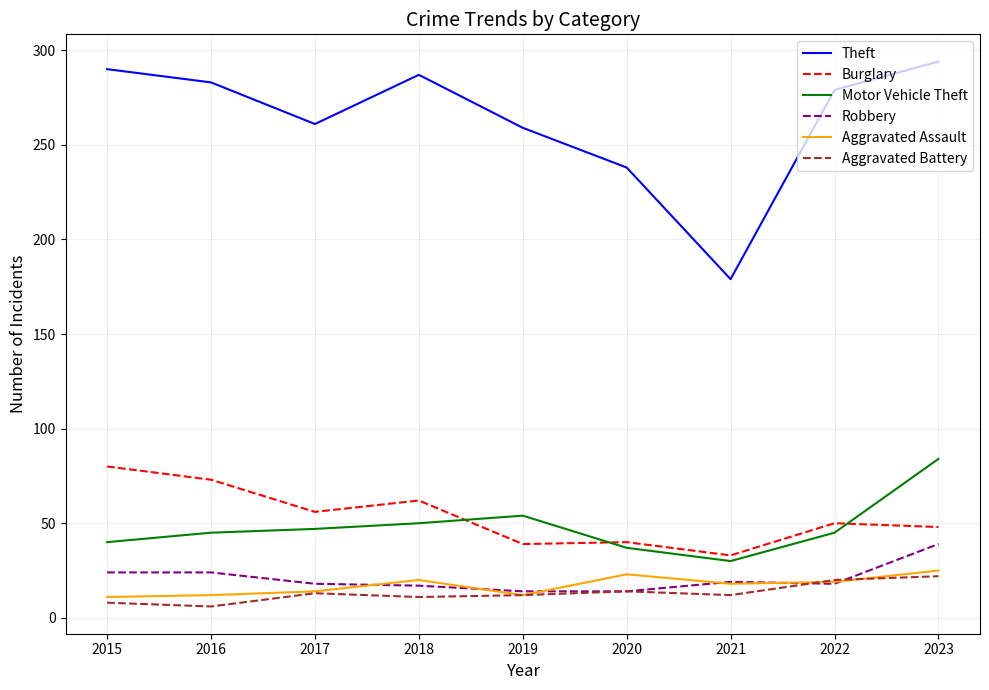

Which category has the highest value in the Burglary series?

2015